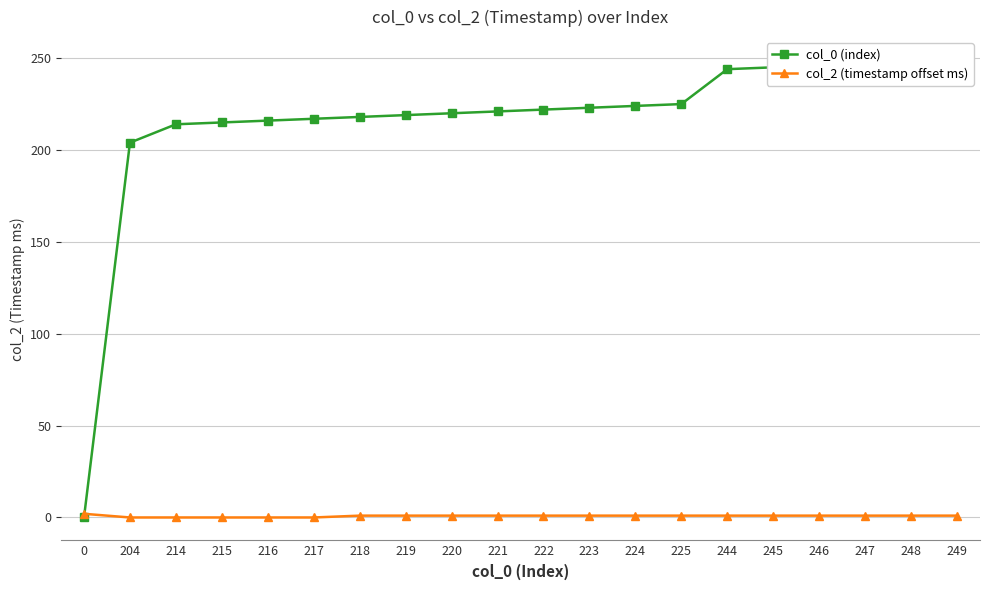

What is the difference between the col_0 (index) values at 223 and 217?

6